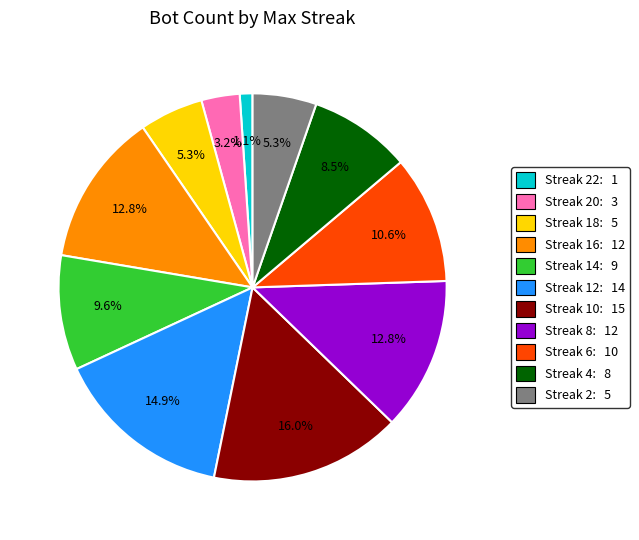

Is there any slice that represents more than half of the pie?

No